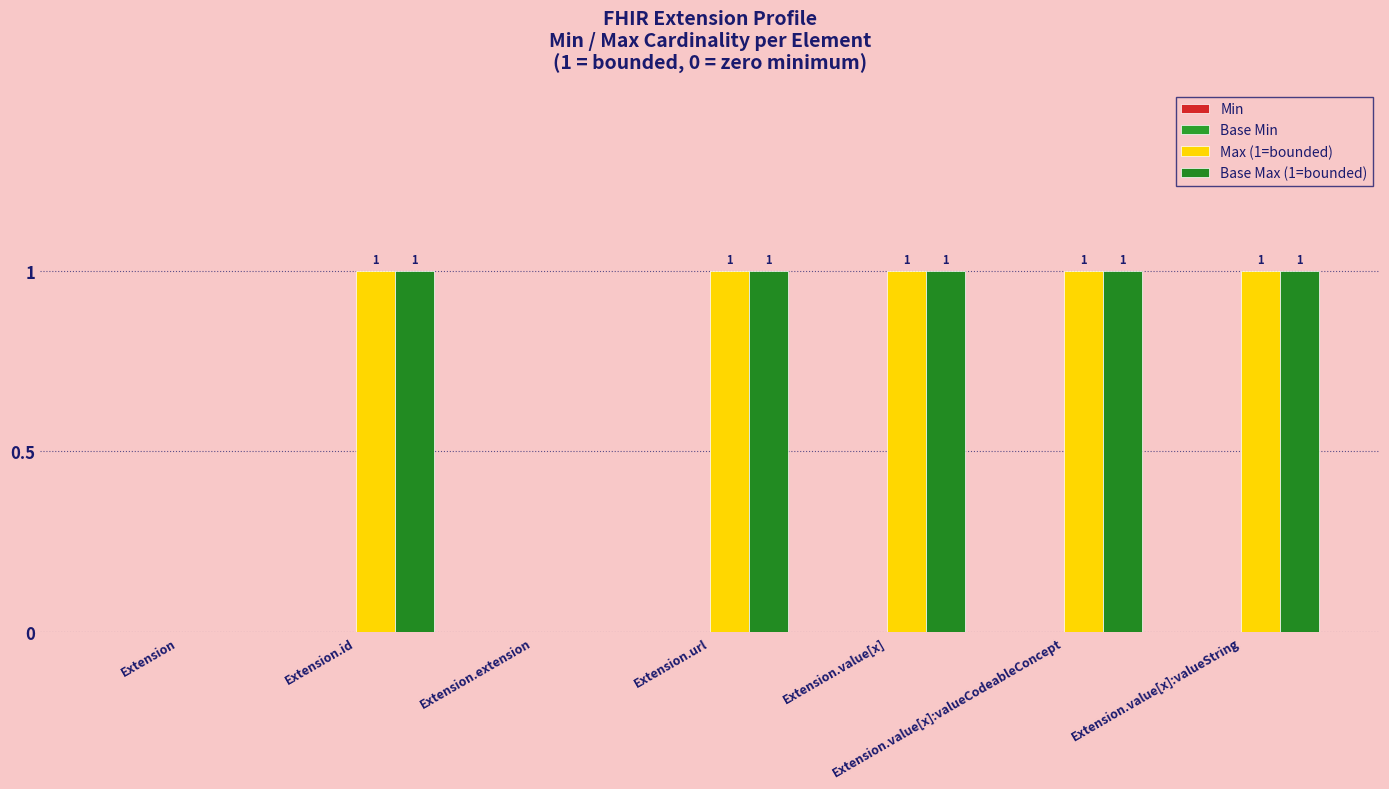

How many groups of bars are there?

7